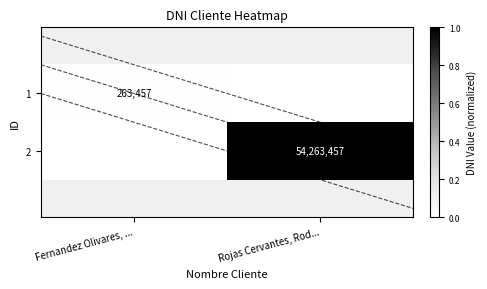

The 2 series shows 54263457 at Rojas Cervantes, Rod.... True or false?

True